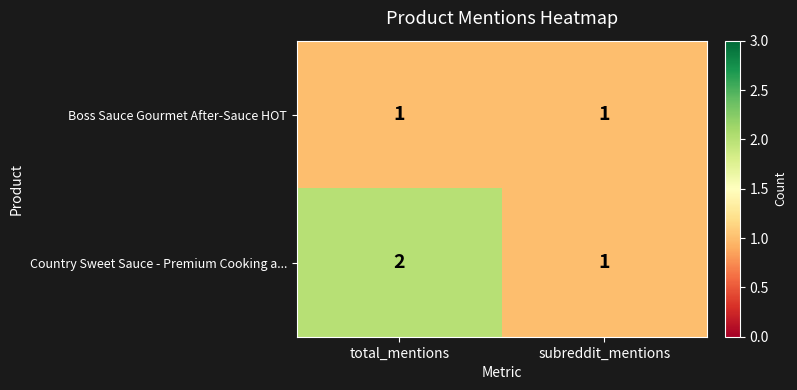

The Boss Sauce Gourmet After-Sauce HOT series shows 1 at subreddit_mentions. True or false?

True